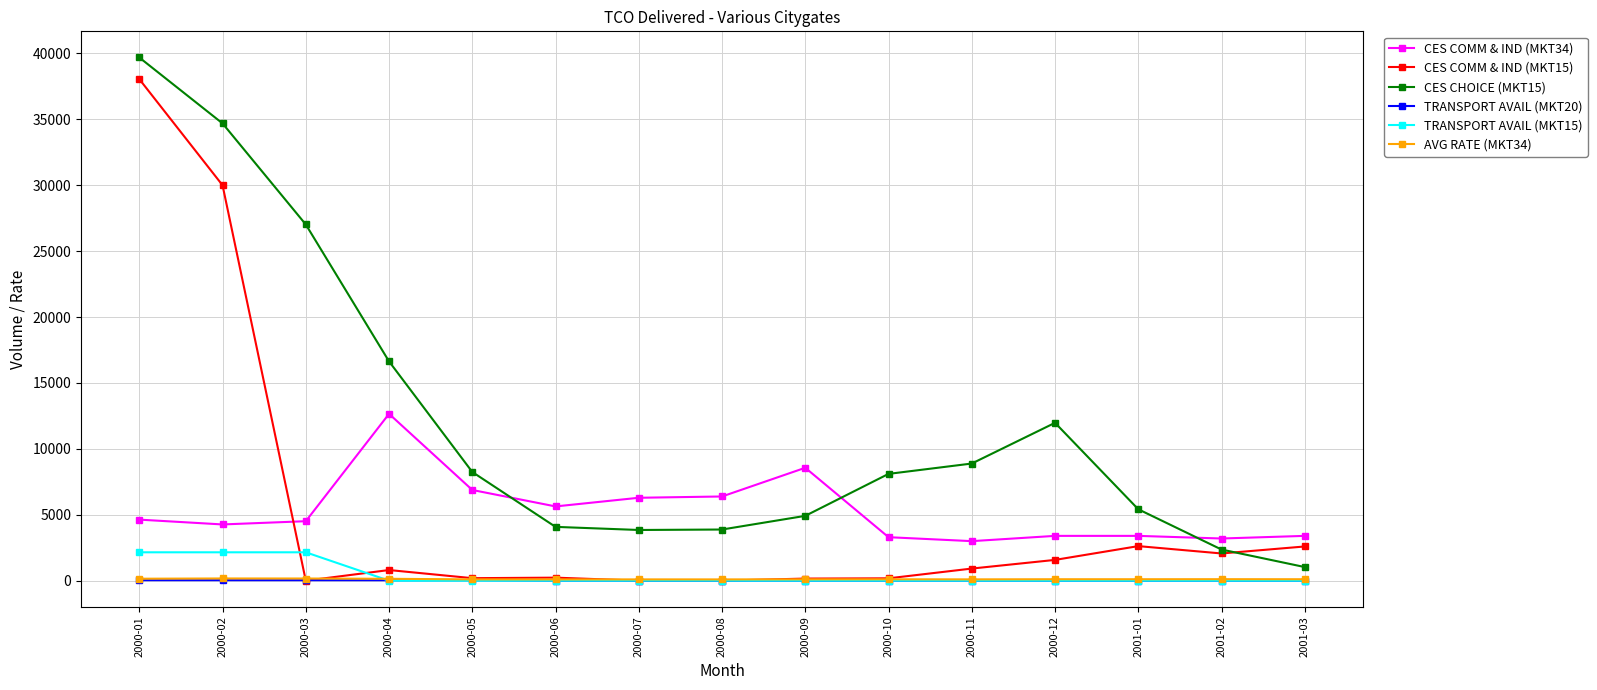

What is the maximum value shown in the chart?

39694